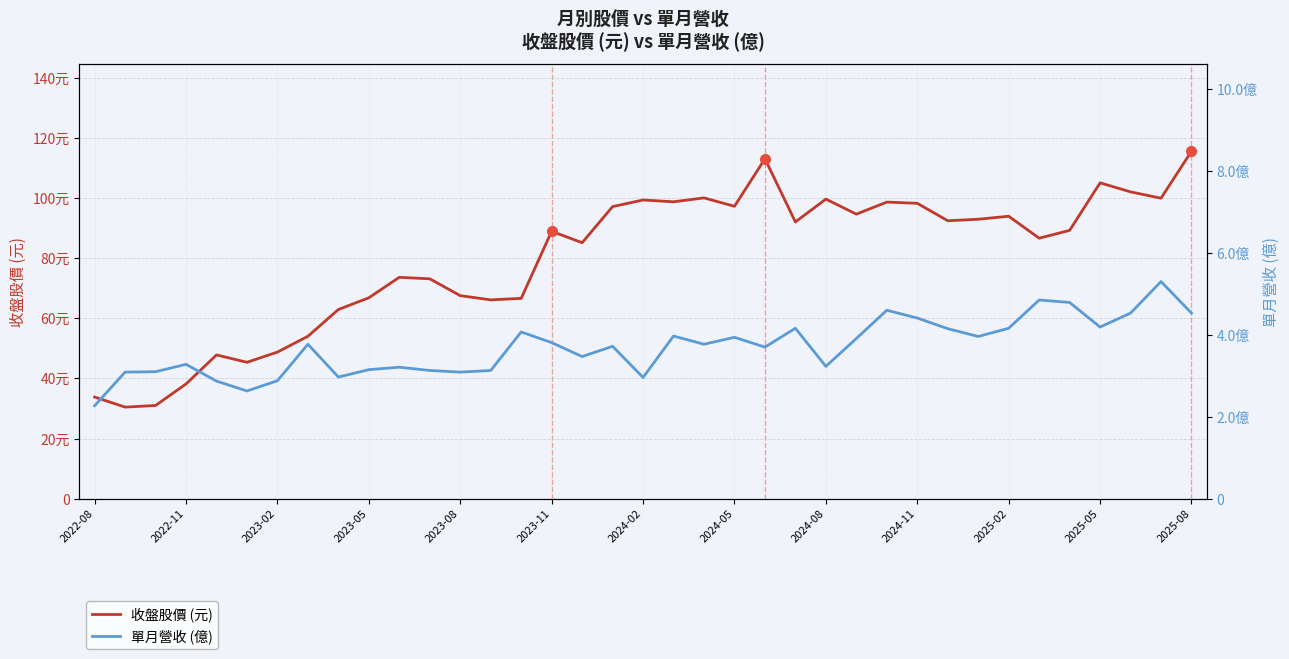

Between 2023-11 and 29, which series saw the biggest shift?

收盤股價 (元)